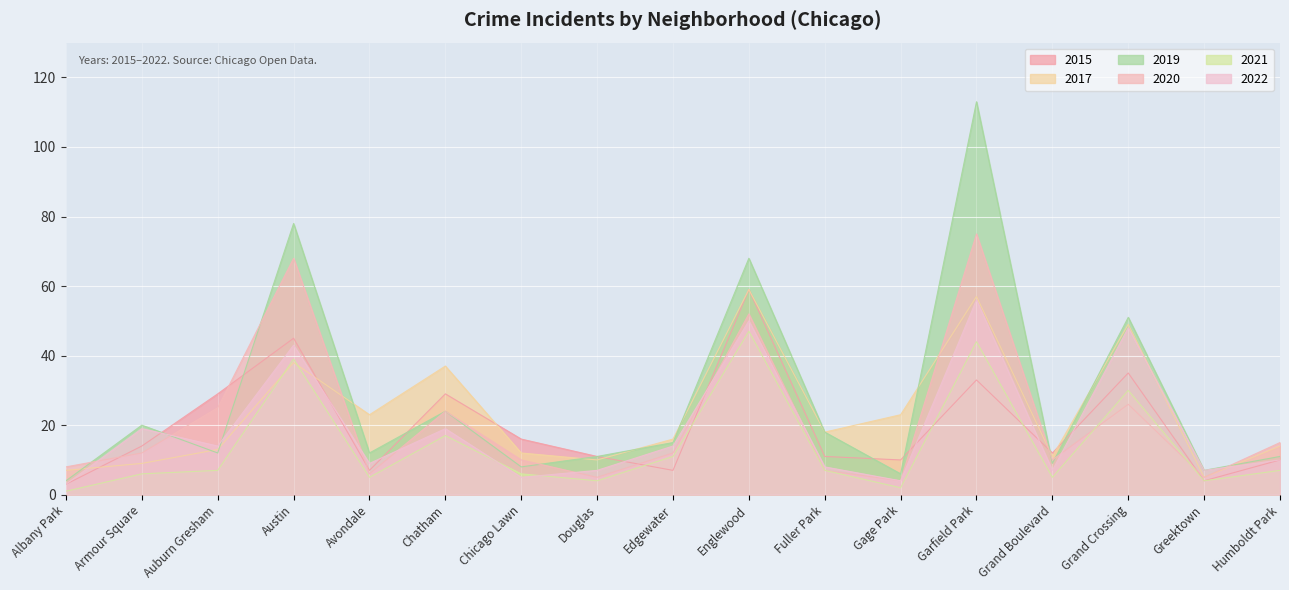

Rank the categories by 2017 value from highest to lowest.

Englewood, Garfield Park, Grand Crossing, Austin, Chatham, Avondale, Gage Park, Fuller Park, Edgewater, Humboldt Park, Auburn Gresham, Chicago Lawn, Grand Boulevard, Douglas, Armour Square, Albany Park, Greektown